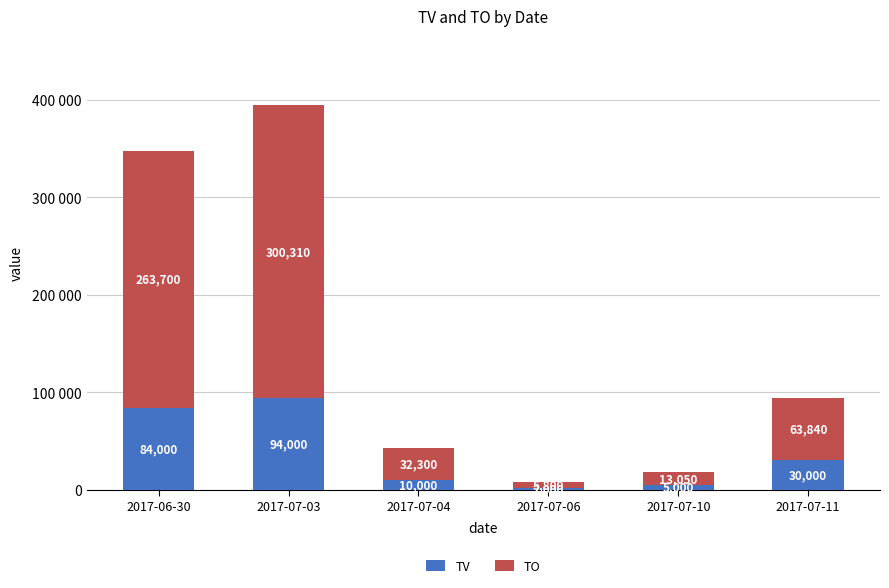

What is the sum of all TO values?

679000